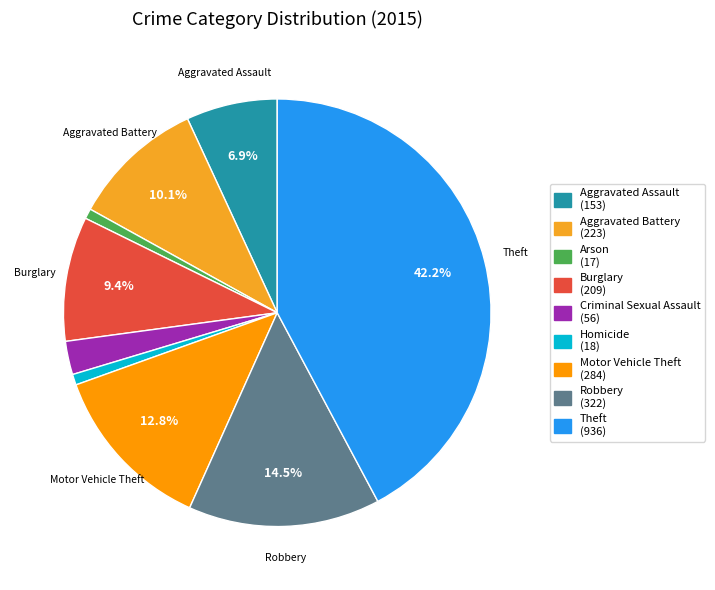

Does any single category account for the majority?

No